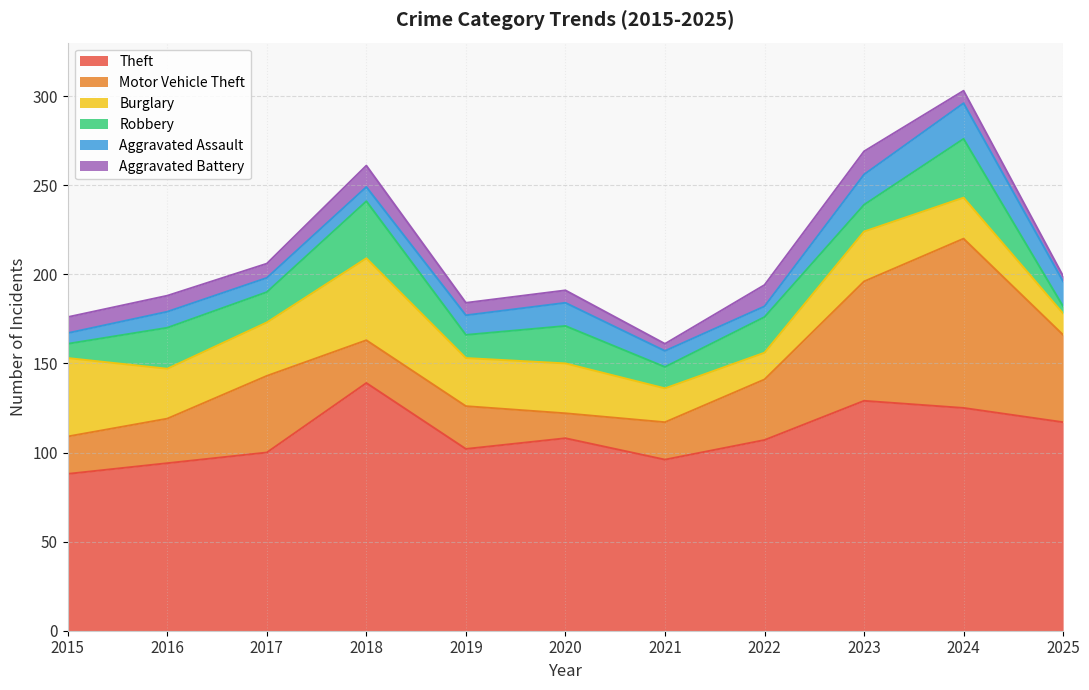

True or false: Motor Vehicle Theft and Aggravated Assault intersect in this chart.

False